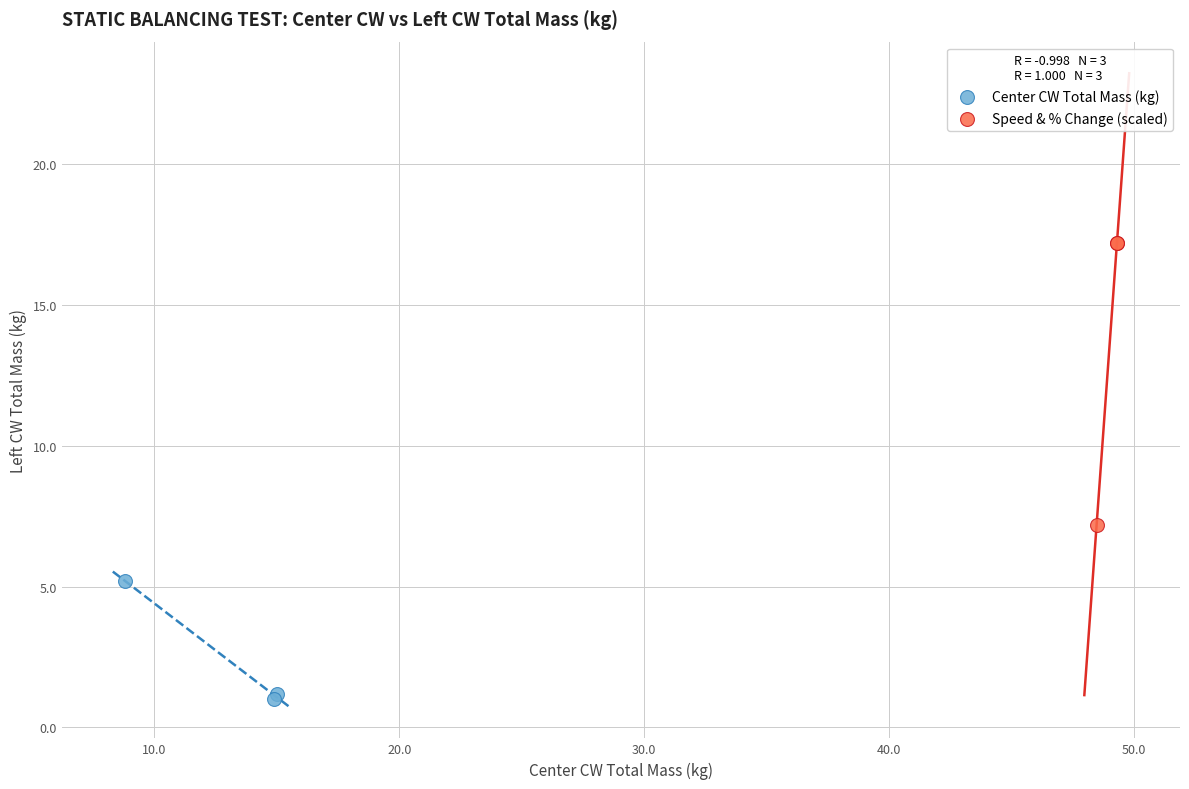

Which series has the largest Y range (max minus min)?

Speed & % Change (scaled)